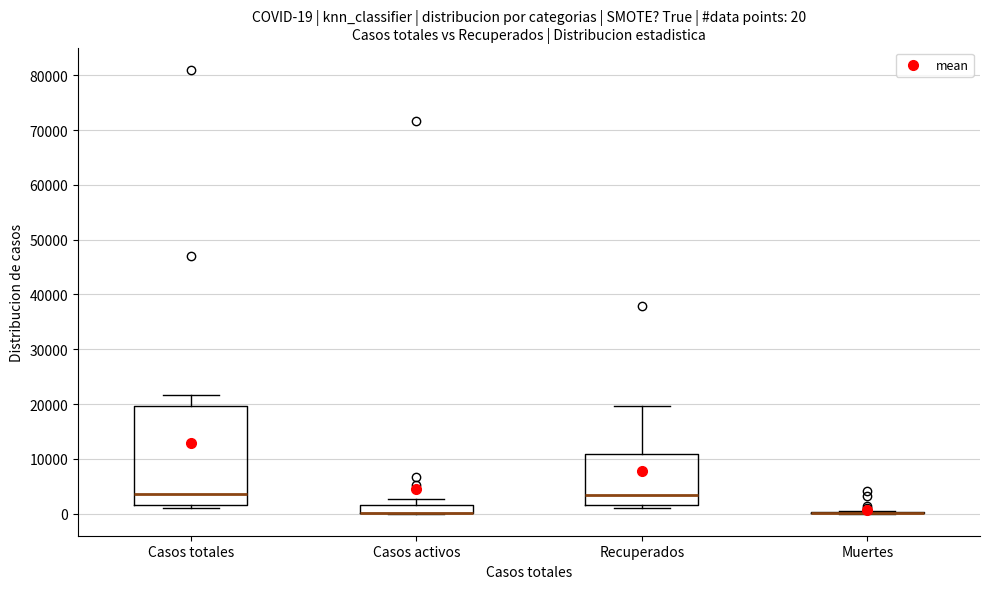

Which box is the tallest, from its lower edge to its upper edge?

Casos totales